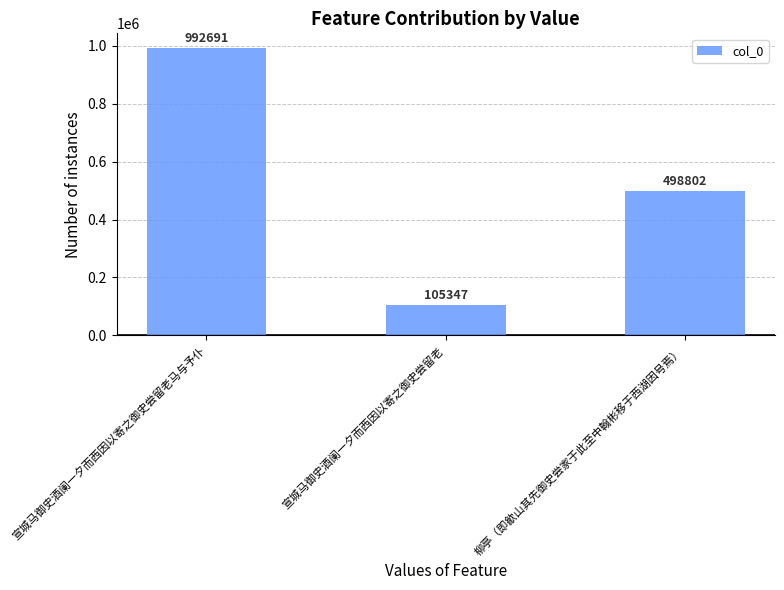

Is it true that the value at 宣城马御史酒阑一夕而西因以寄之御史尝留老马与予仆 is 1754061?

False